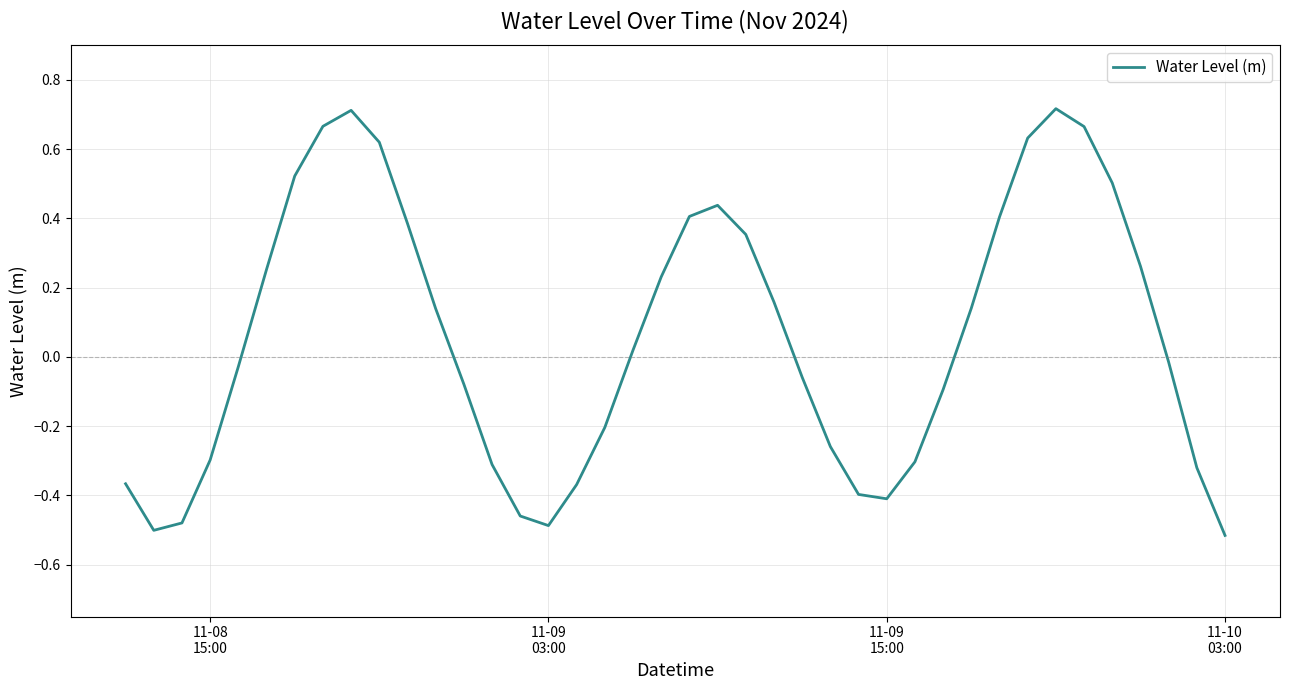

How many distinct data groups are displayed?

1